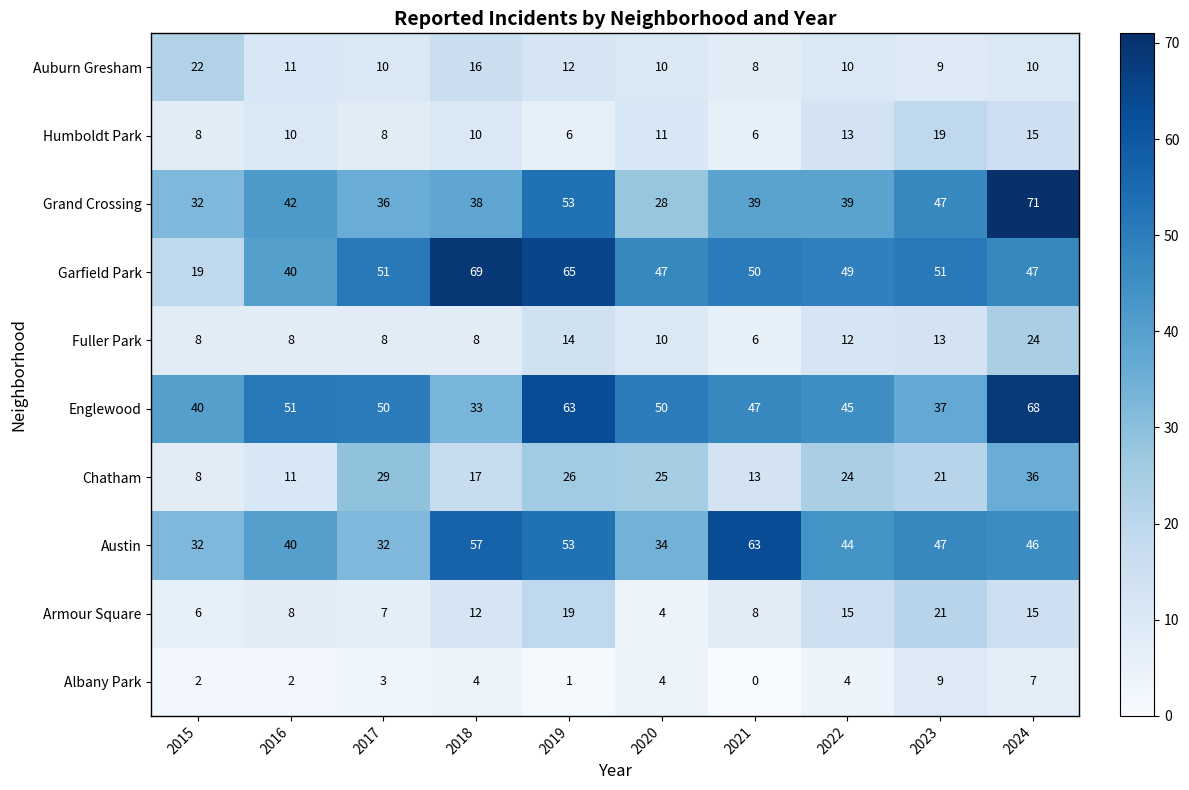

Where does the Fuller Park series first go above 10?

2019